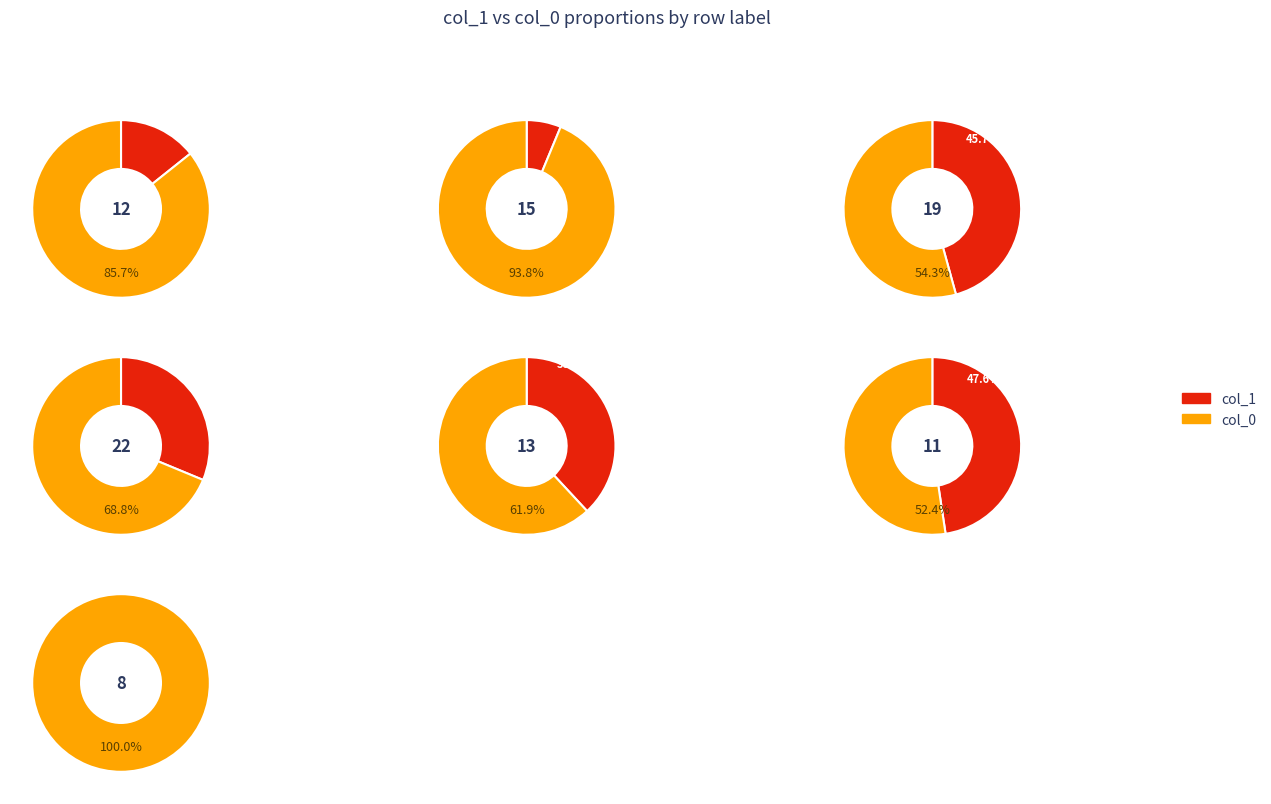

Is the sum of 19 and 22 greater than half?

Yes